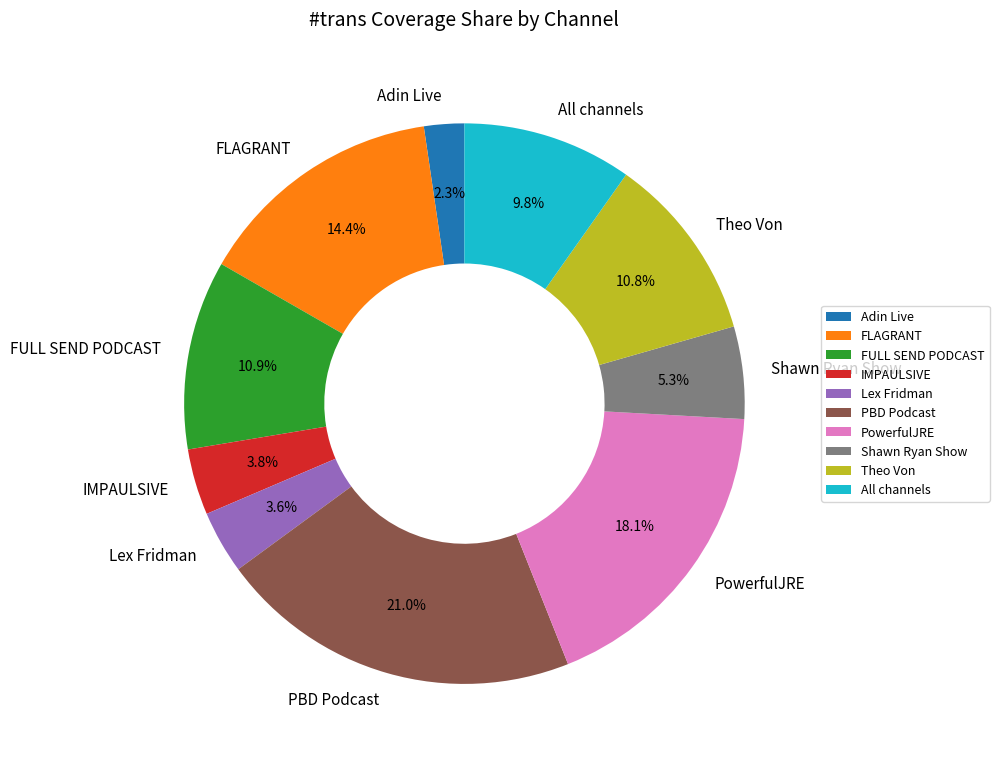

How many slices are in this pie chart?

10